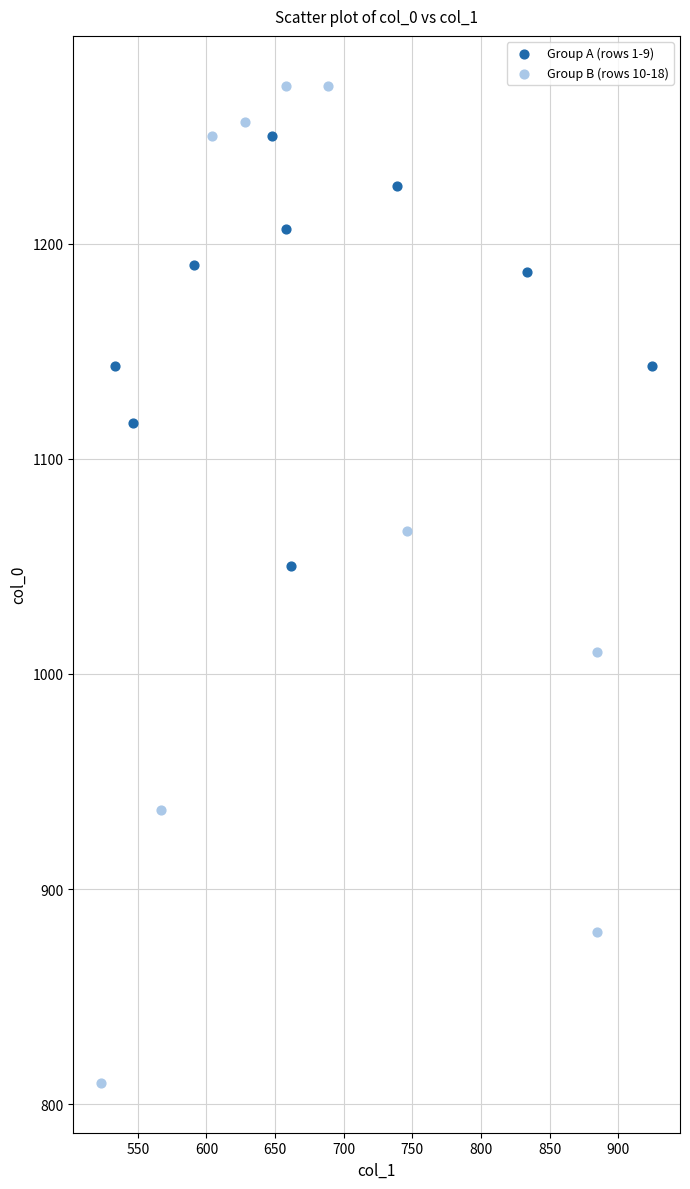

Which series has the largest Y range (max minus min)?

Group B (rows 10-18)